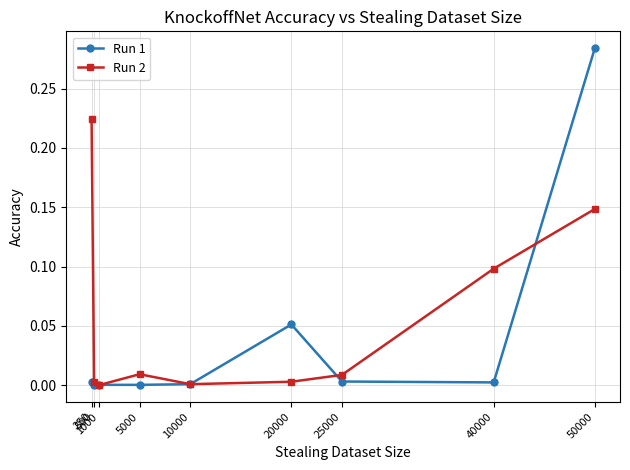

Which series has the largest range (max minus min)?

Run 1